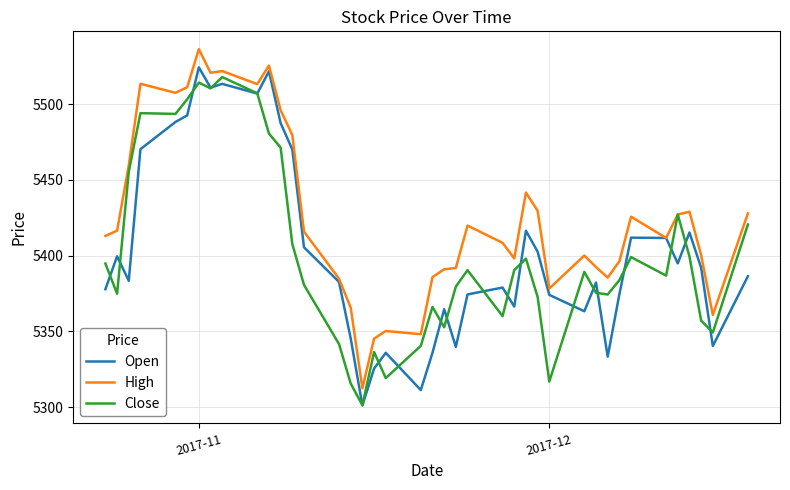

Which series has the largest total across all categories?

High